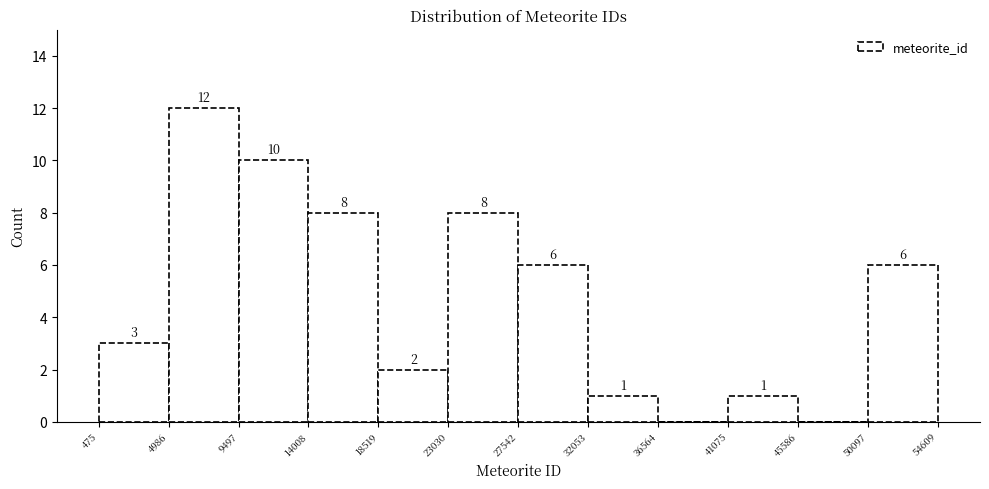

Over which range of the x-axis is the bar tallest?

4986 to 9497